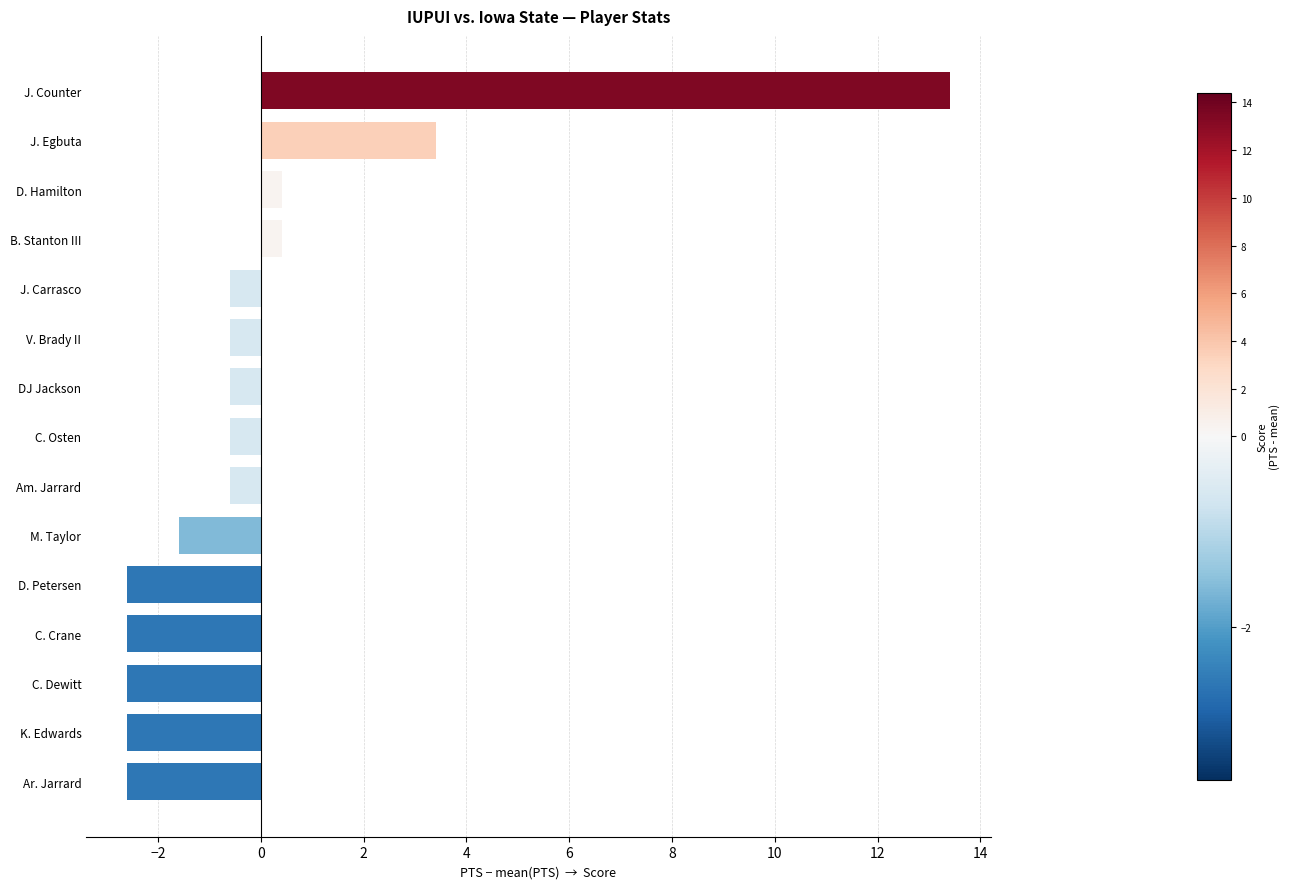

How many negative values are there?

11